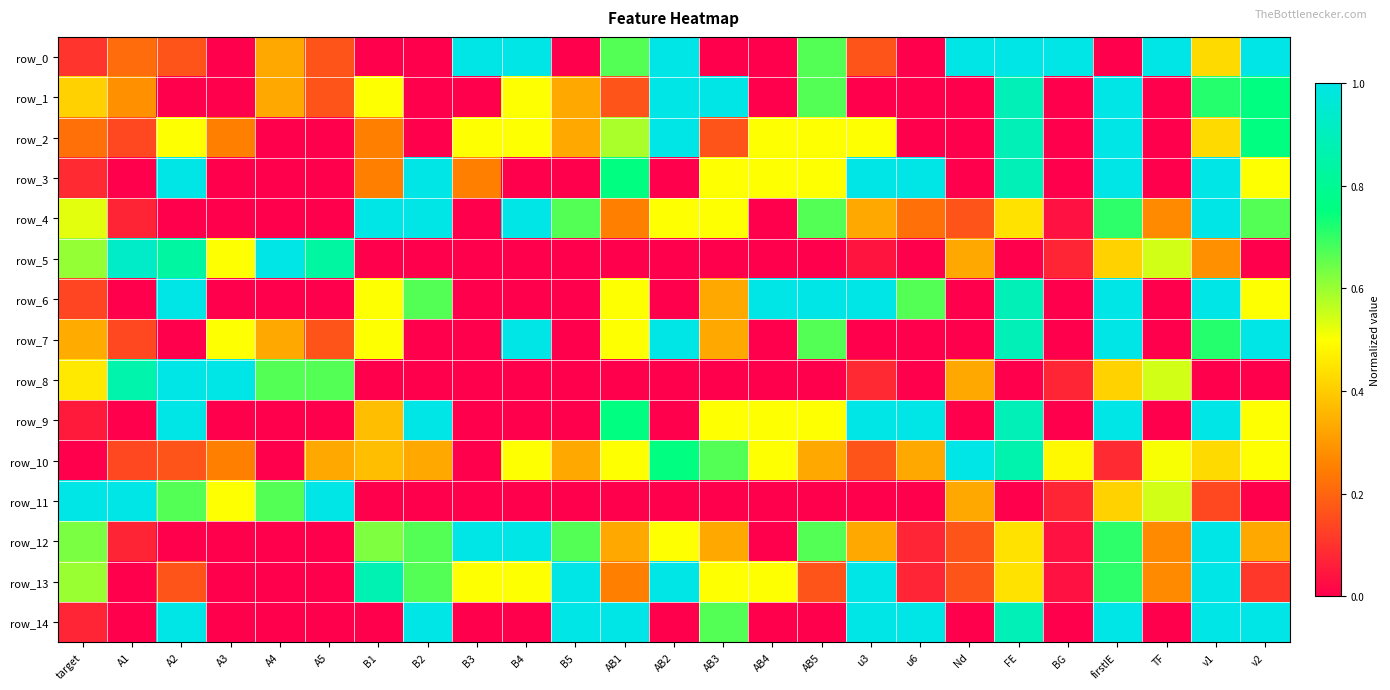

True or false: row_6 has a value of 0.7 at B3.

False